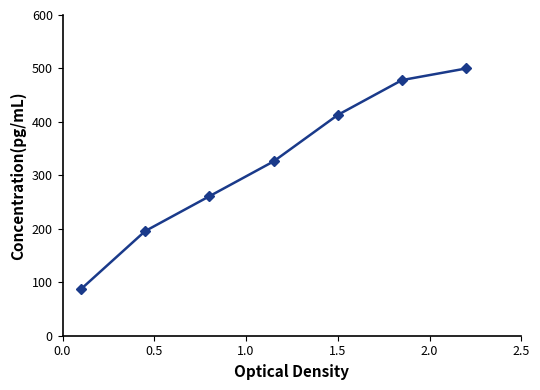

What is the value of the 6th point from the left?

478.3